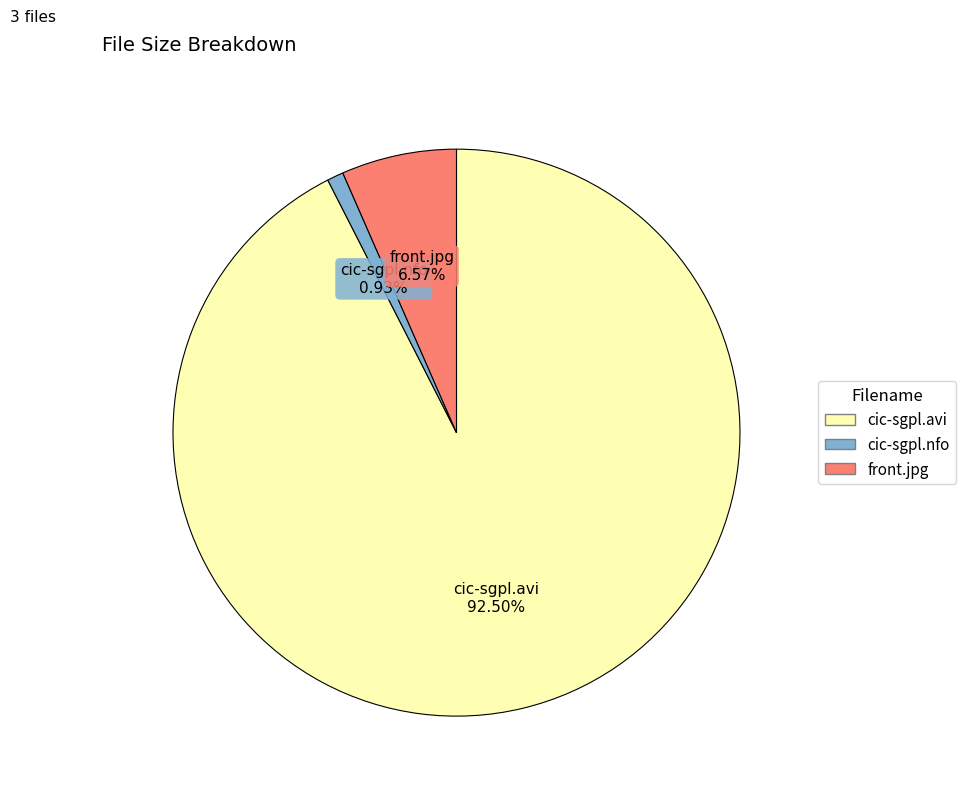

Does cic-sgpl.nfo account for over 50% of the chart?

No